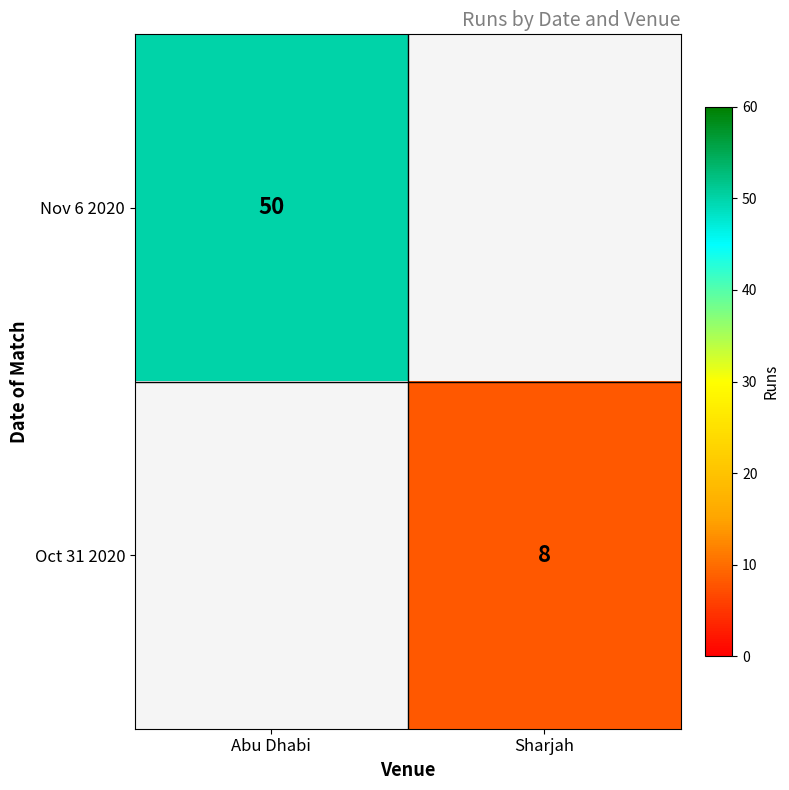

What is the greatest value displayed?

50.0